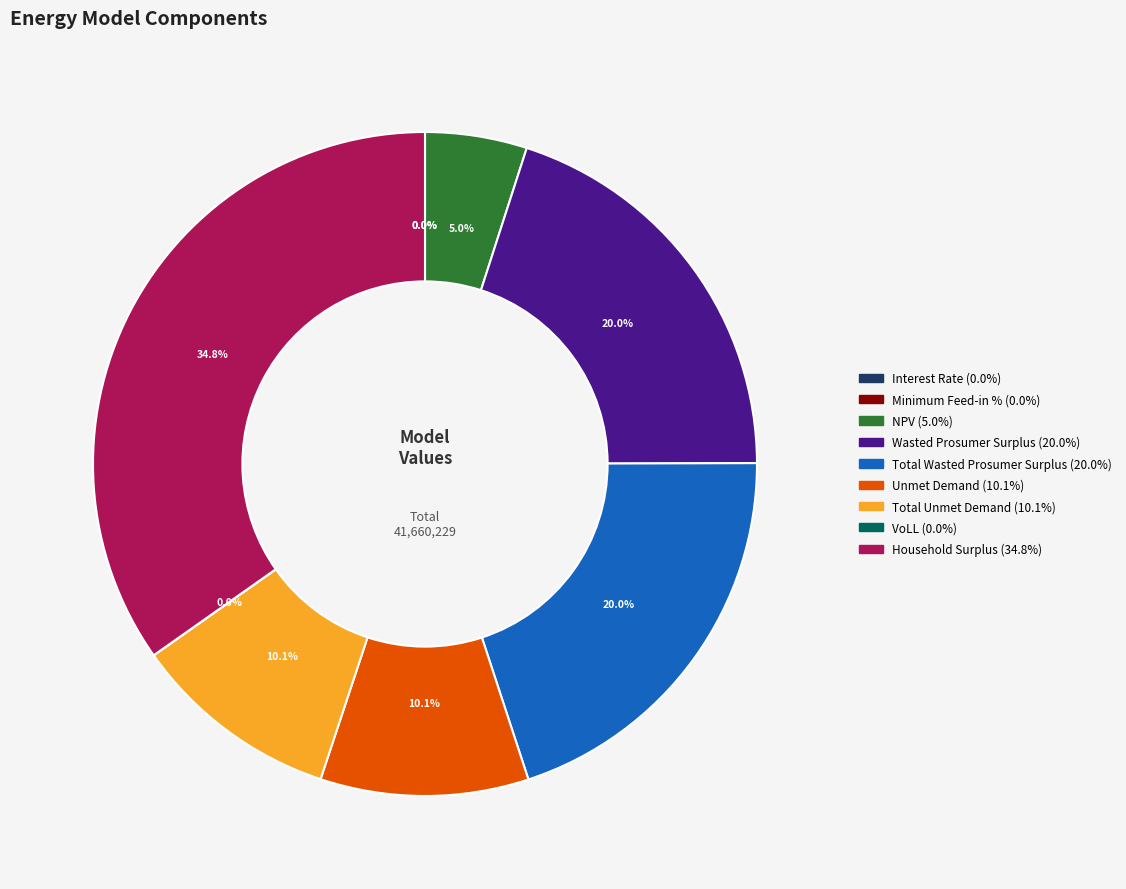

To the nearest percent, what is the difference between the largest and smallest slice percentages?

35%